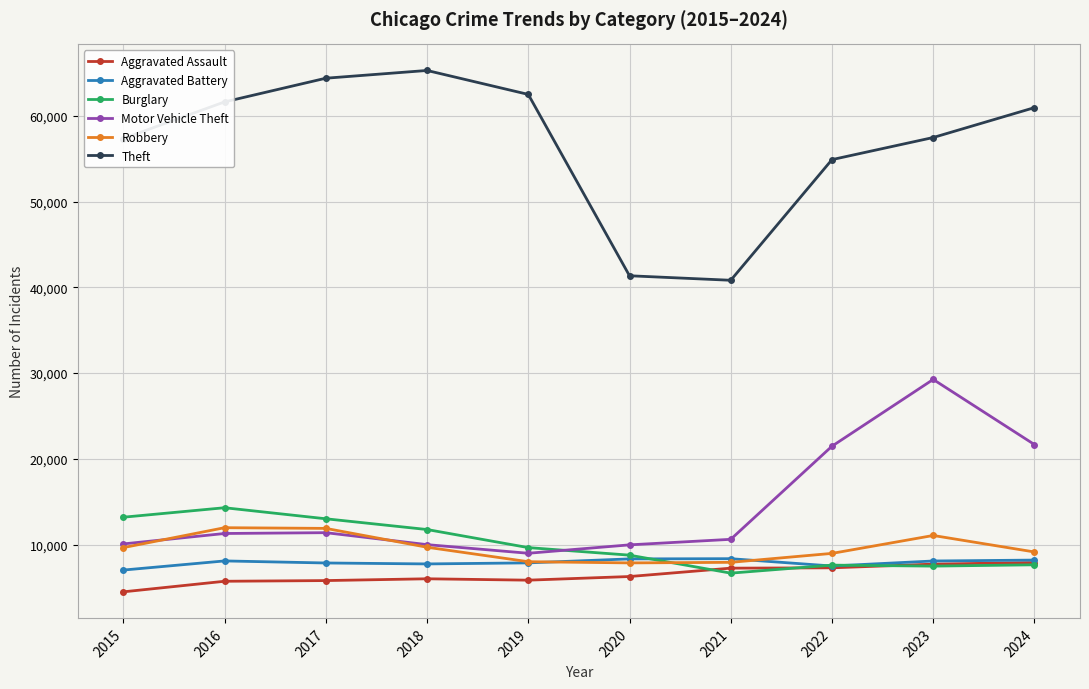

What is the difference between the maximum and minimum values in the Aggravated Battery series?

1327